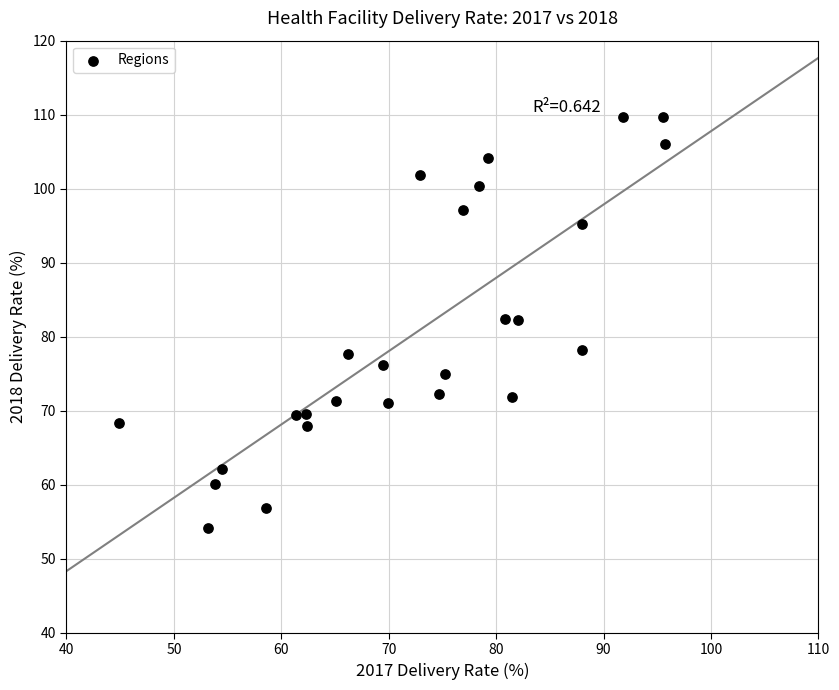

What is the range of Y values (max minus min)?

55.5